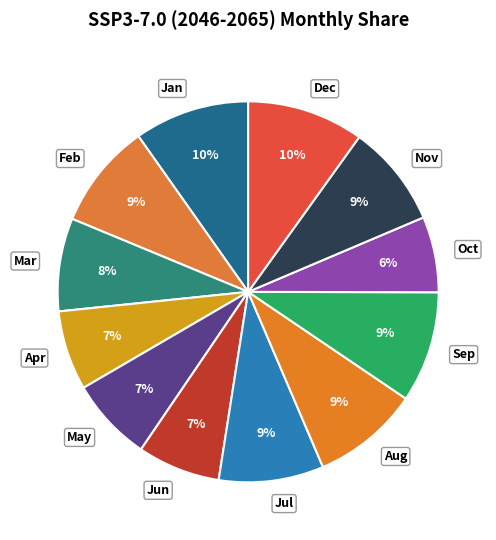

Does Mar account for over 50% of the chart?

No